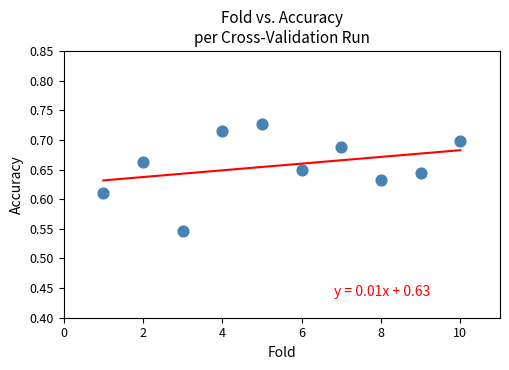

What is the average X value?

5.5